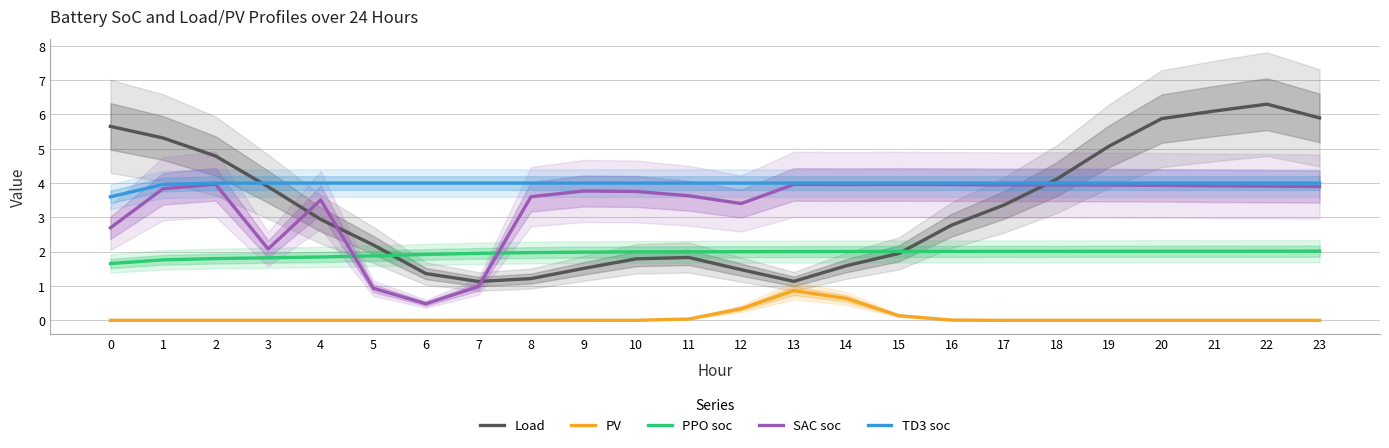

Reading left to right, extract all data points from this chart.

Load: 0=5.7	1=5.3	2=4.8	3=3.9	4=2.9	5=2.2	6=1.4	7=1.1	8=1.2	9=1.5	10=1.8	11=1.8	12=1.5	13=1.1	14=1.6	15=2.0	16=2.8	17=3.4	18=4.1	19=5.1	20=5.9	21=6.1	22=6.3	23=5.9
PV: 0=0.0	1=0.0	2=0.0	3=0.0	4=0.0	5=0.0	6=0.0	7=0.0	8=0.0	9=0.0	10=0.0	11=0.0	12=0.3	13=0.9	14=0.6	15=0.1	16=0.0	17=0.0	18=0.0	19=0.0	20=0.0	21=0.0	22=0.0	23=0.0
PPO soc: 0=1.7	1=1.8	2=1.8	3=1.8	4=1.8	5=1.9	6=1.9	7=2.0	8=2.0	9=2.0	10=2.0	11=2.0	12=2.0	13=2.0	14=2.0	15=2.0	16=2.0	17=2.0	18=2.0	19=2.0	20=2.0	21=2.0	22=2.0	23=2.0
SAC soc: 0=2.7	1=3.8	2=4.0	3=2.1	4=3.5	5=0.9	6=0.5	7=1.0	8=3.6	9=3.8	10=3.8	11=3.6	12=3.4	13=4.0	14=4.0	15=4.0	16=4.0	17=3.9	18=3.9	19=3.9	20=3.9	21=3.9	22=3.9	23=3.9
TD3 soc: 0=3.6	1=4.0	2=4.0	3=4.0	4=4.0	5=4.0	6=4.0	7=4.0	8=4.0	9=4.0	10=4.0	11=4.0	12=4.0	13=4.0	14=4.0	15=4.0	16=4.0	17=4.0	18=4.0	19=4.0	20=4.0	21=4.0	22=4.0	23=4.0